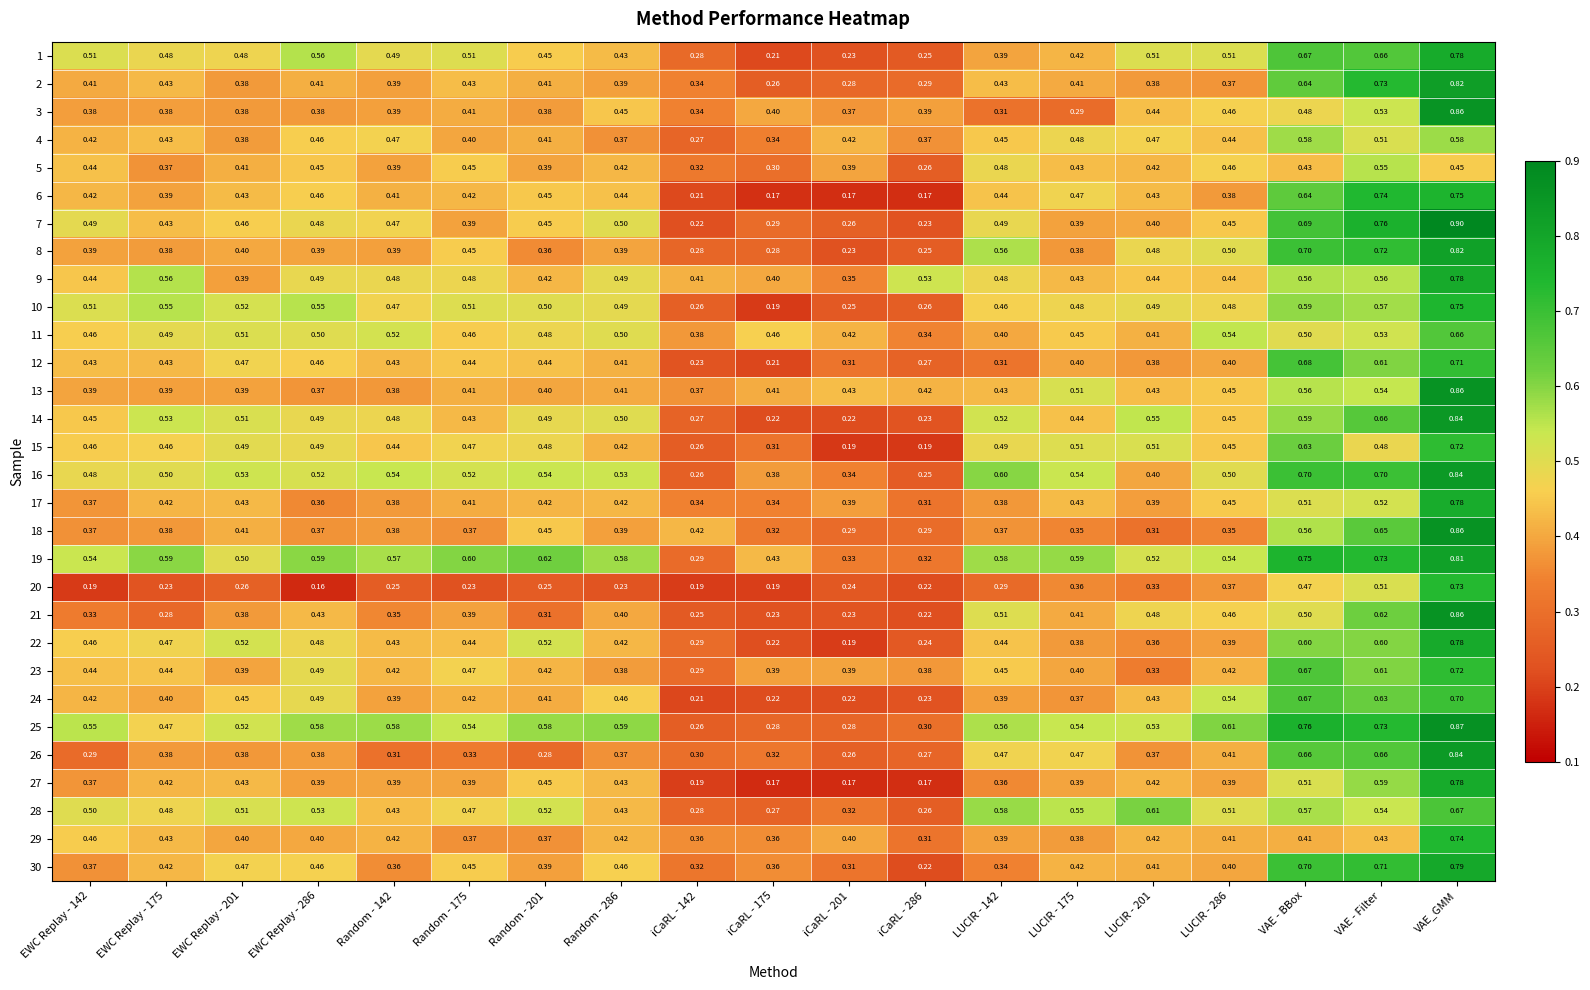

Is the value of 18 at Random - 286 greater than the value of 8 at LUCIR - 201?

No